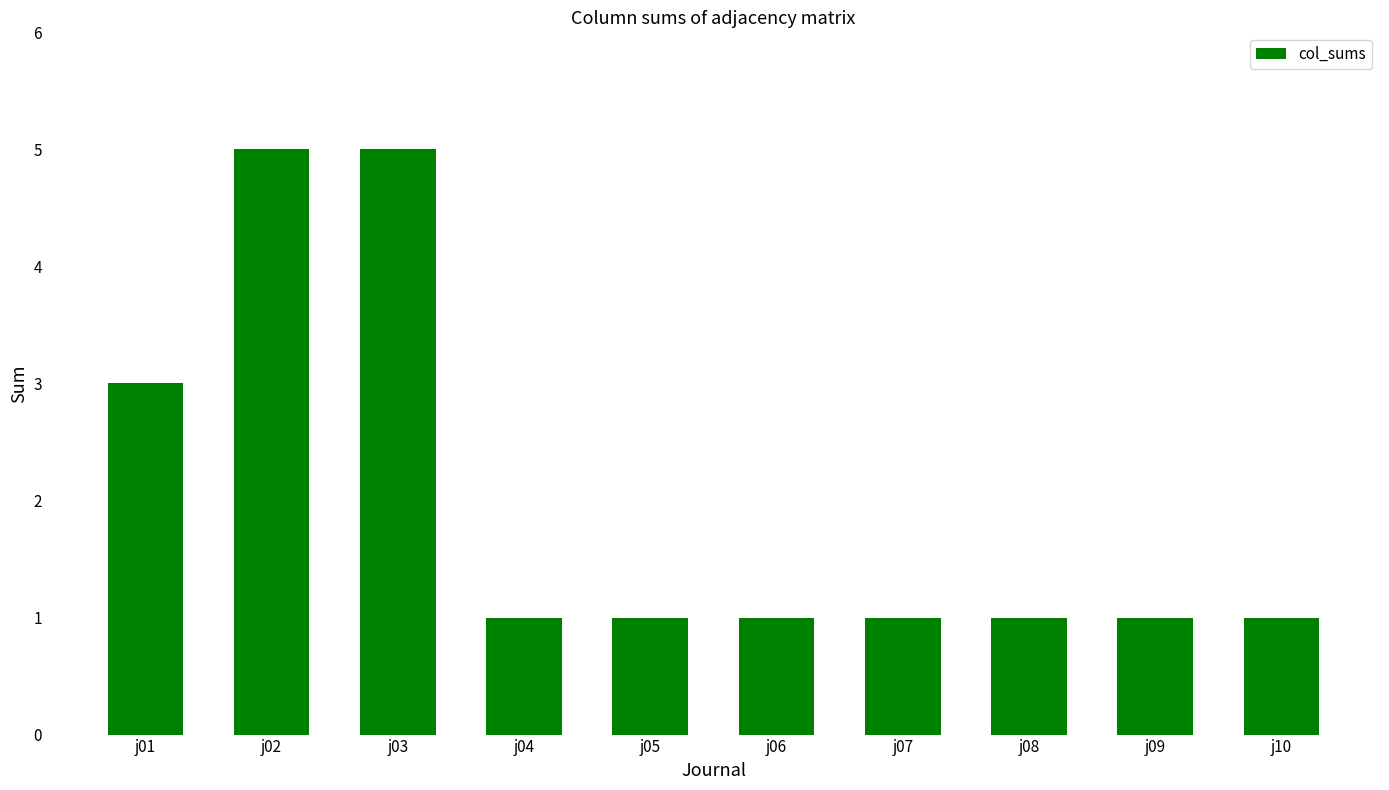

What is the sum of all values?

20